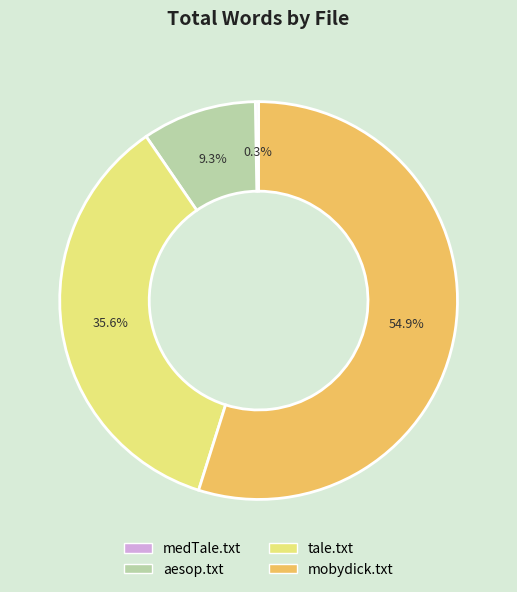

Combined, do tale.txt and aesop.txt account for over 50%?

No